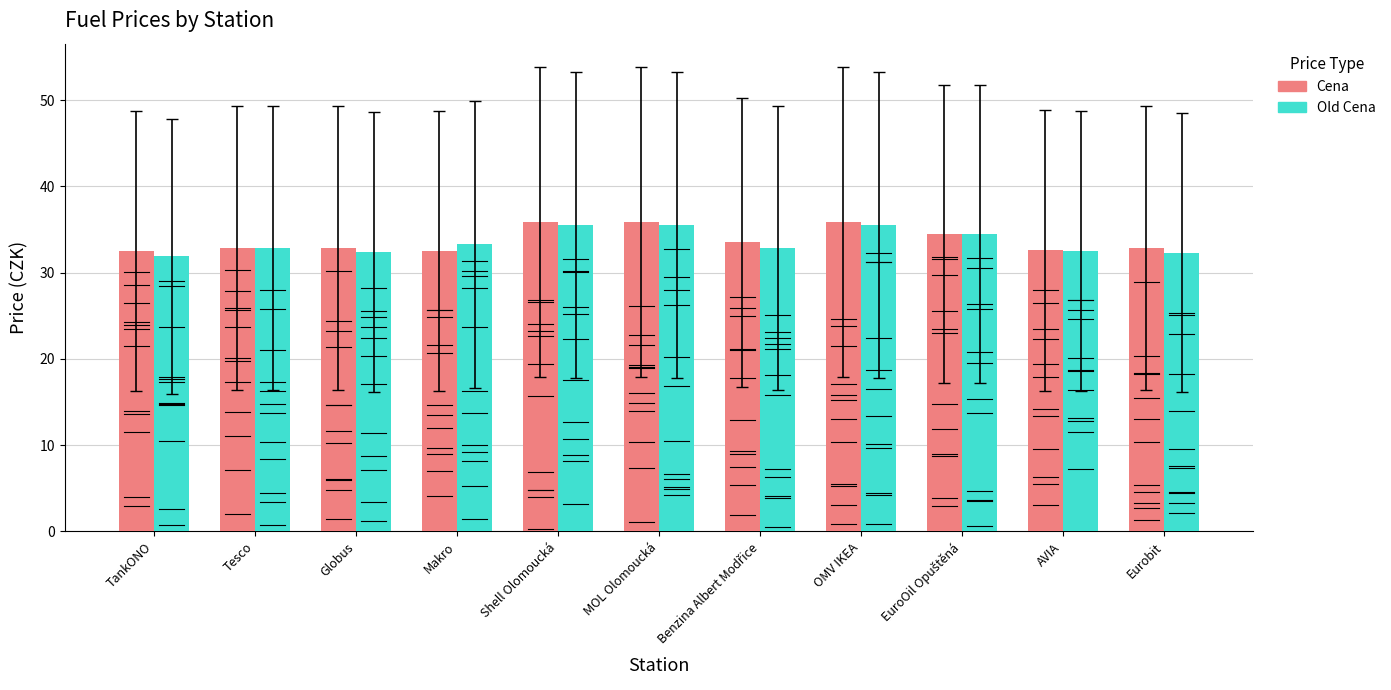

What is the total value across all series at Makro?

65.8